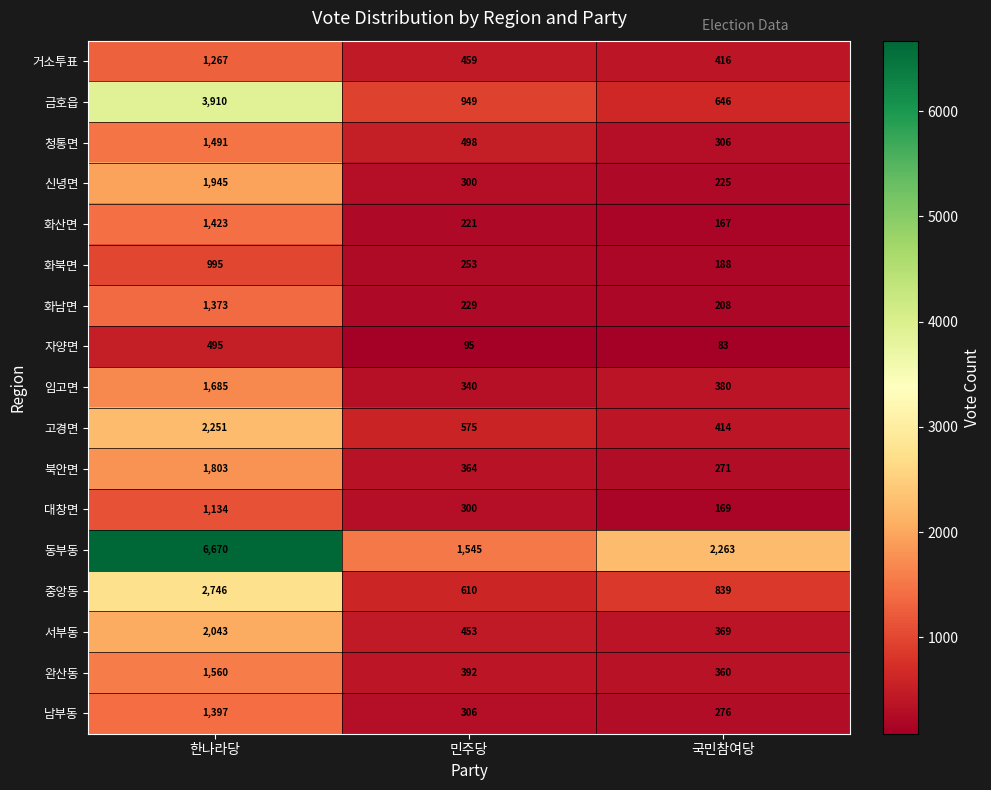

What is the difference between the maximum and minimum values in the 화산면 series?

1256